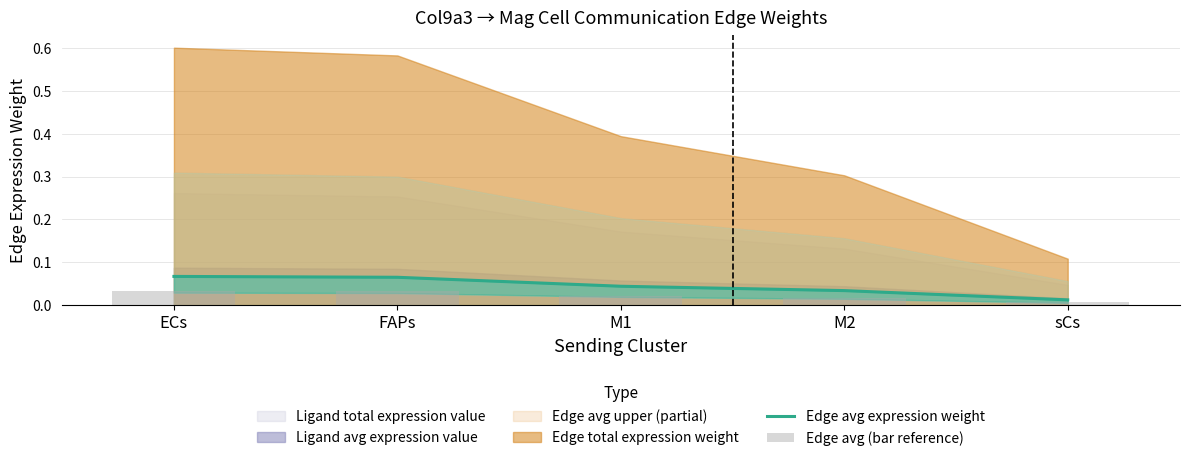

Reading left to right, extract all data points from this chart.

Edge avg expression weight: ECs=0.1	FAPs=0.1	M1=0.0	M2=0.0	sCs=0.0
Edge avg (bar reference): ECs=0.0	FAPs=0.0	M1=0.0	M2=0.0	sCs=0.0